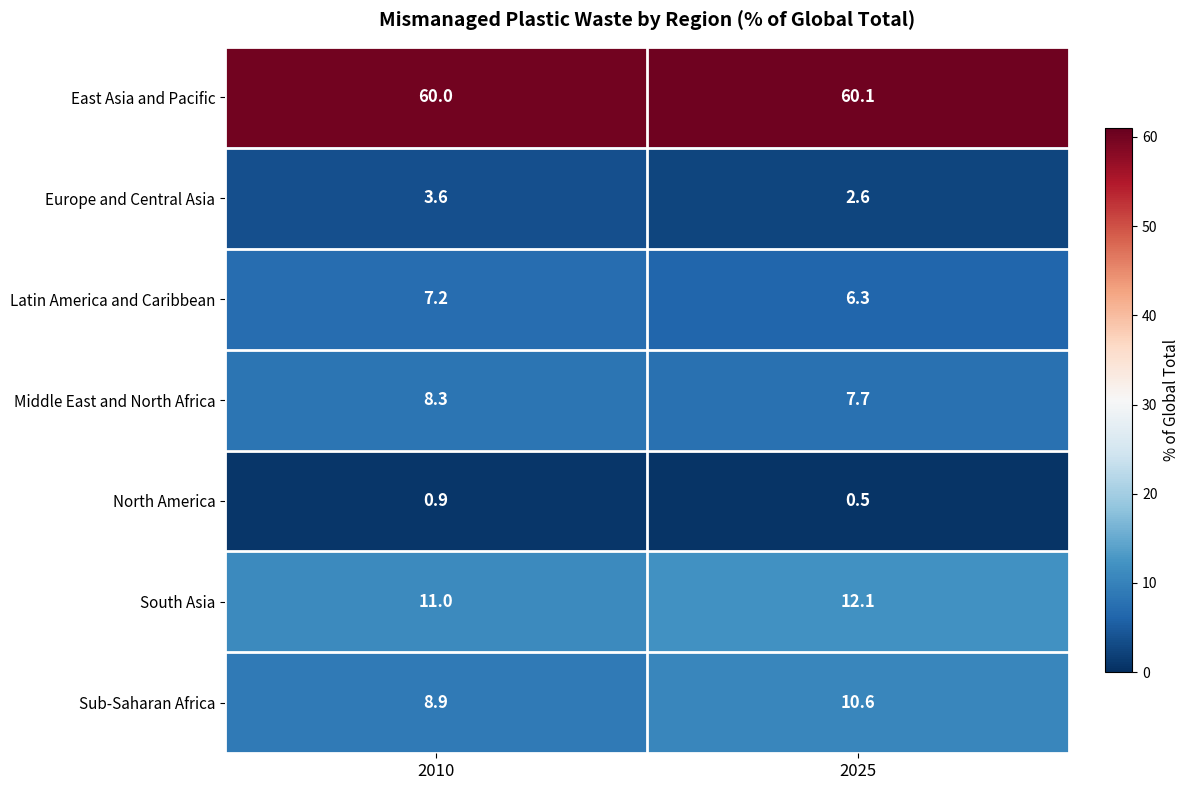

What is the spread (max minus min) of values at 2010?

59.1